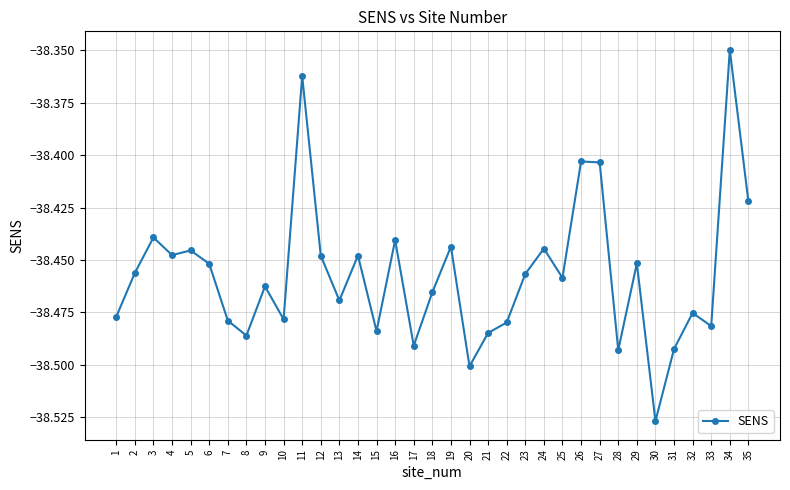

Between 27 and 21, which is larger?

27